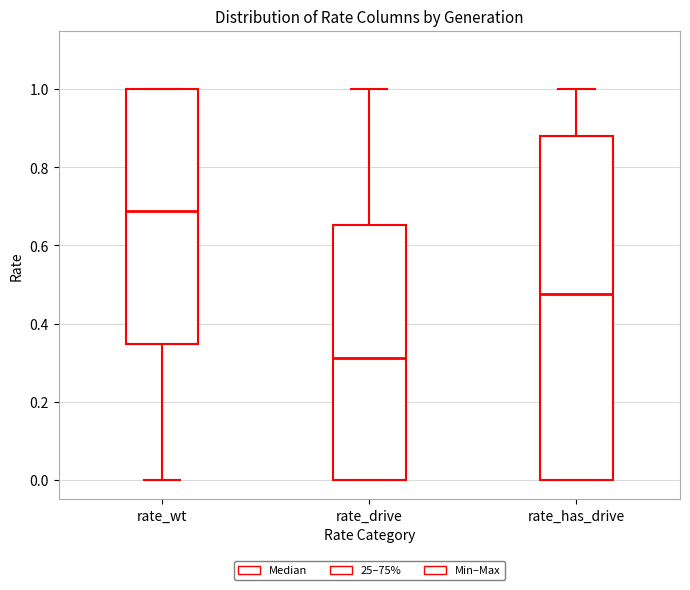

Reading left to right, read every box against the y-axis: the position of its median line, the range the box covers, and the ends of its whiskers. The values are not printed on the chart, so give them approximately, as read against the axis.

rate_wt: median 0.68, box 0.34 to 1.00, whiskers 0.00 to 1.00
rate_drive: median 0.32, box 0.00 to 0.66, whiskers 0.00 to 1.00
rate_has_drive: median 0.48, box 0.00 to 0.88, whiskers 0.00 to 1.00